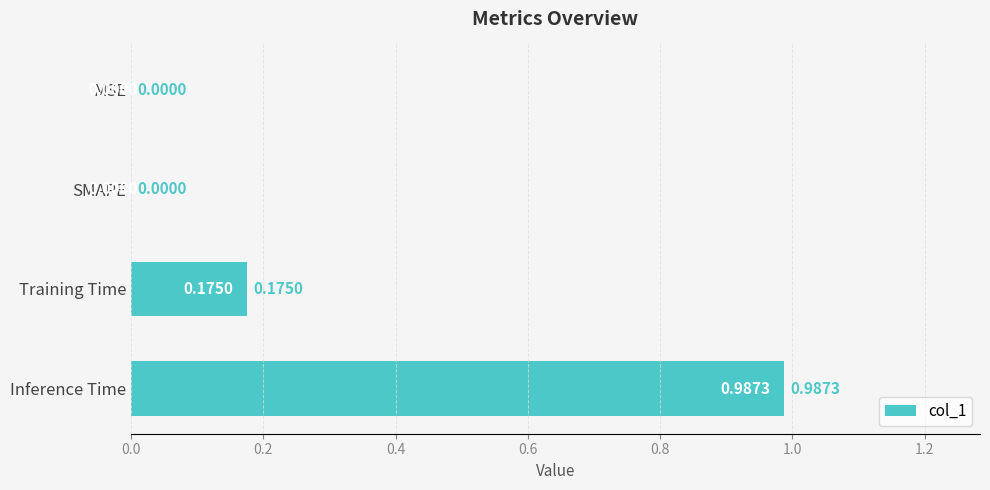

Which category has the highest value across all series?

Inference Time